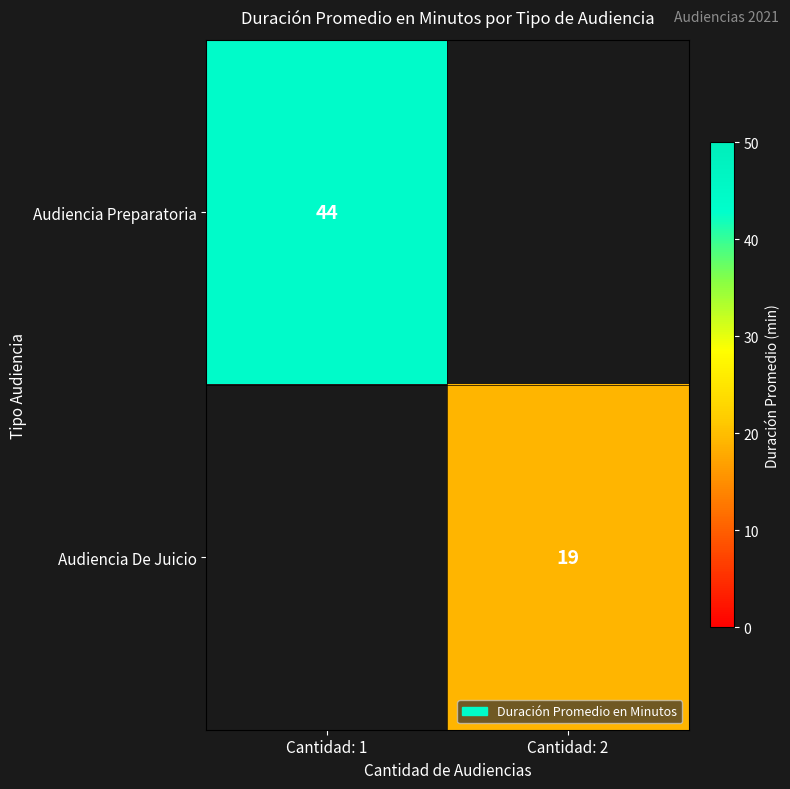

Is it true that Audiencia Preparatoria equals 44 at Cantidad: 1?

True